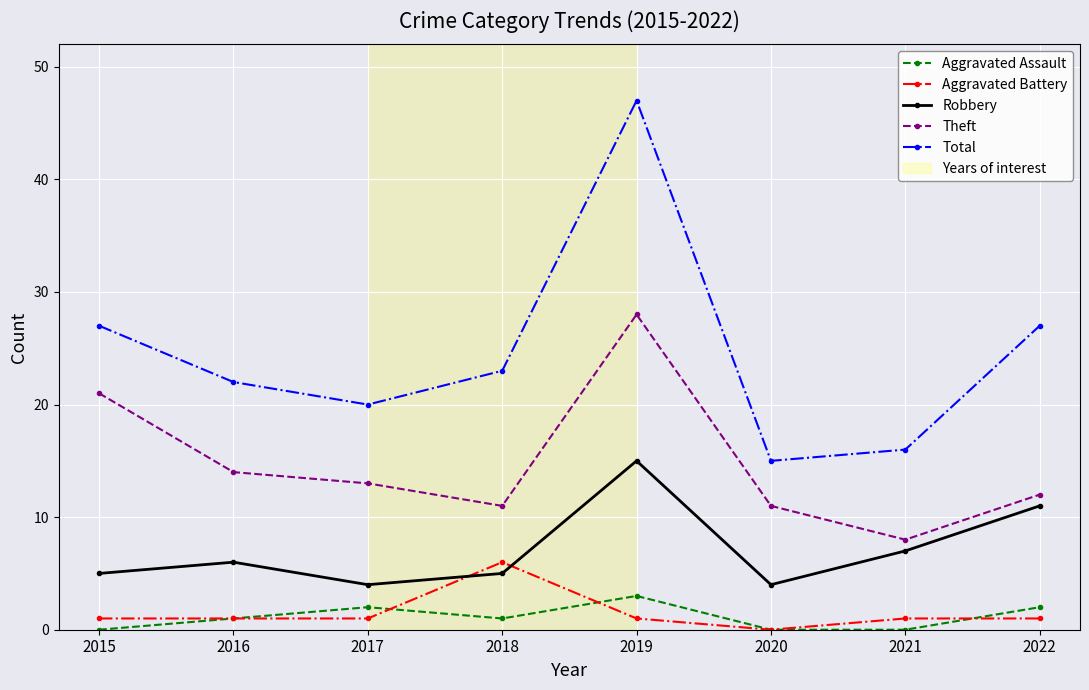

Count the number of categories in the chart.

8